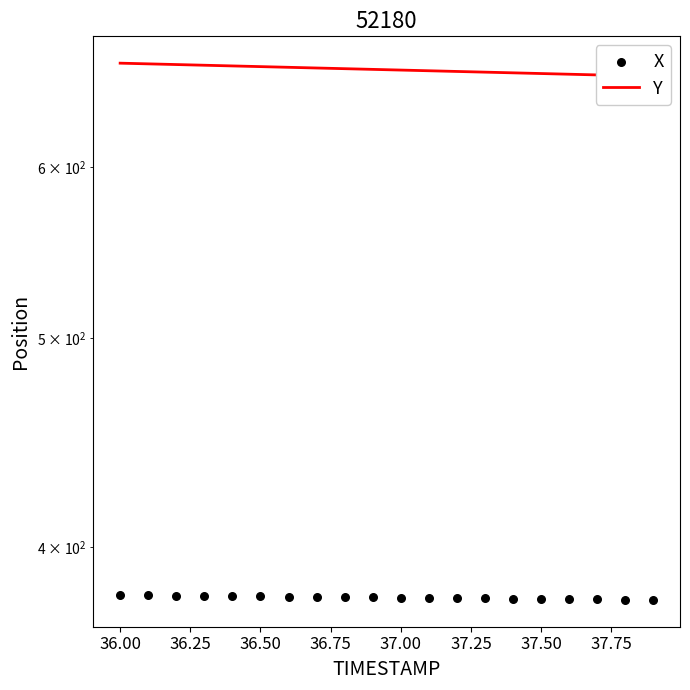

At how many categories does at least one series exceed 485?

20